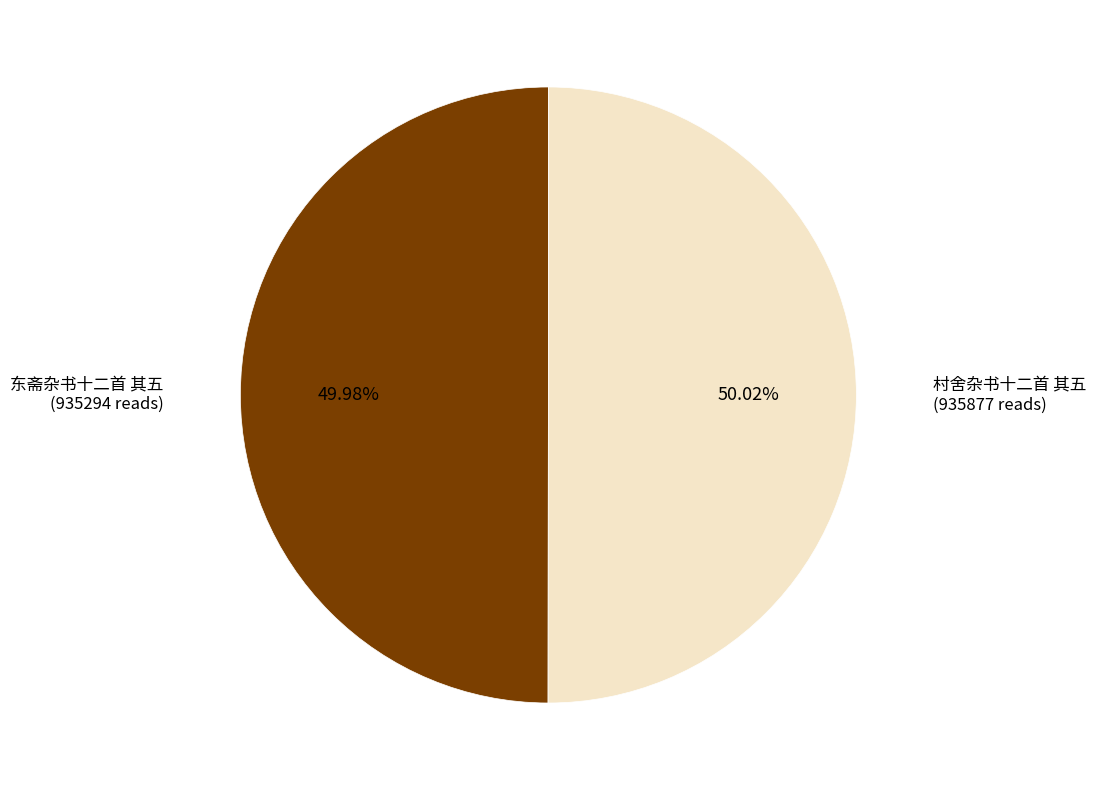

To the nearest percent, what is the average slice percentage?

50%